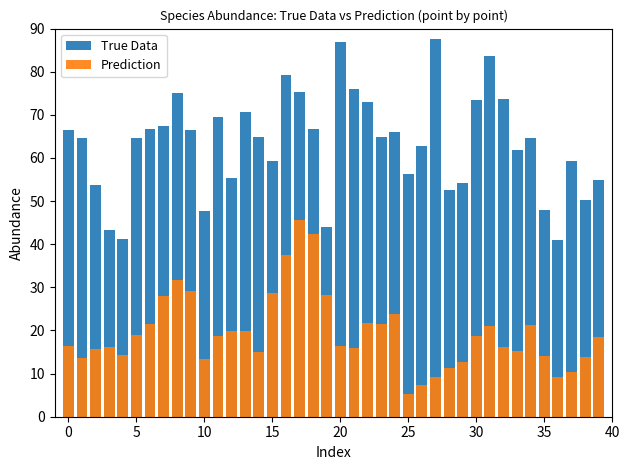

Reading left to right, extract all data points from this chart.

True Data: 66.6	64.7	53.8	43.3	41.3	64.7	66.6	67.4	75.1	66.4	47.8	69.5	55.4	70.6	64.9	59.4	79.3	75.4	66.8	44.0	86.9	76.0	72.9	64.8	66.1	56.2	62.8	87.6	52.5	54.2	73.5	83.5	73.6	61.8	64.7	48.0	40.9	59.3	50.2	54.8
Prediction: 16.4	13.6	15.8	16.2	14.4	19.0	21.6	28.0	31.7	29.2	13.4	18.8	20.0	19.8	15.1	28.6	37.5	45.7	42.3	28.1	16.3	16.0	21.8	21.6	23.9	5.3	7.4	9.2	11.2	12.7	18.6	21.0	16.3	15.3	21.2	14.0	9.3	10.5	13.9	18.4